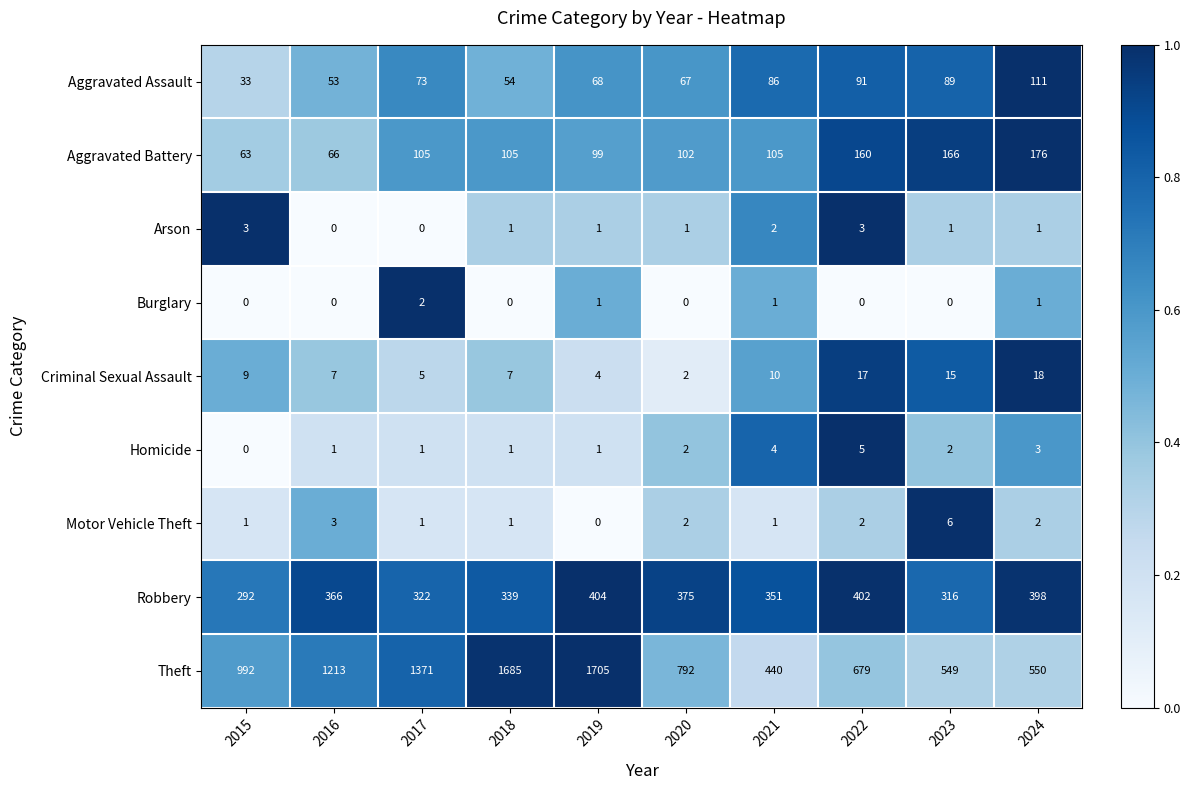

Between 2017 and 2023, which series saw the biggest shift?

Theft